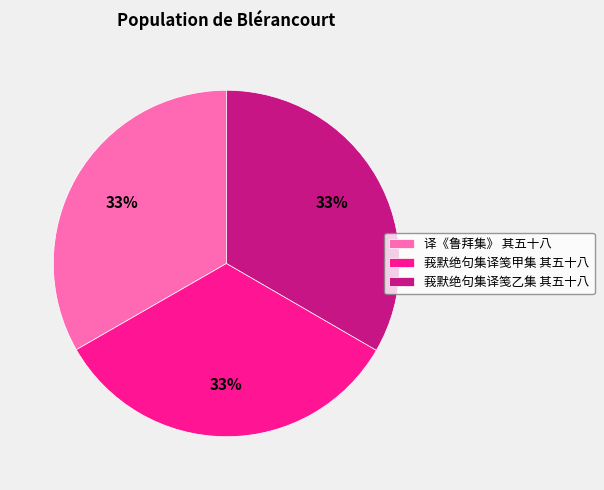

Is the sum of 莪默绝句集译笺甲集 其五十八 and 莪默绝句集译笺乙集 其五十八 greater than half?

Yes